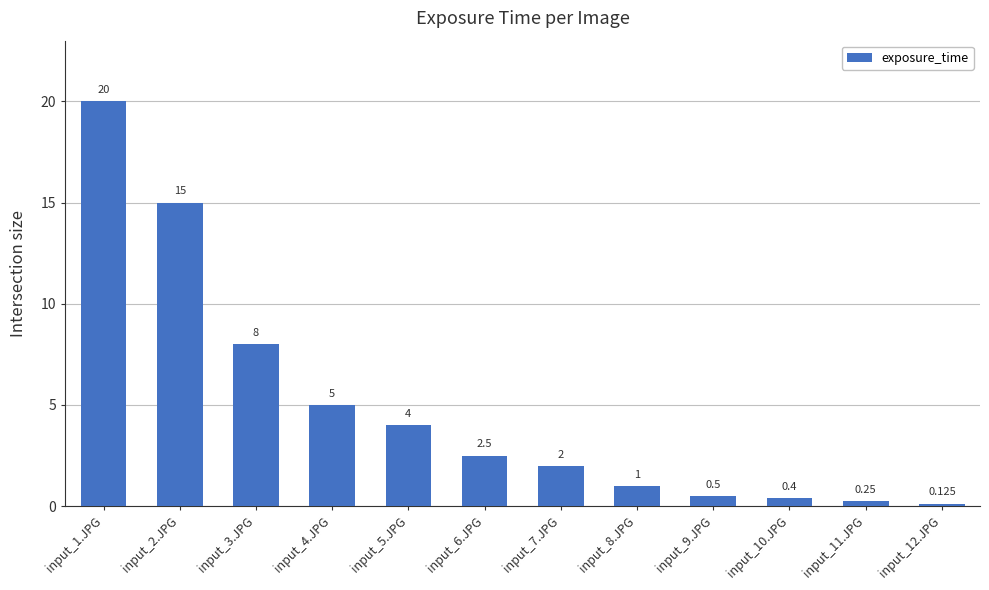

What is the label of the 10th bar from the right?

input_3.JPG